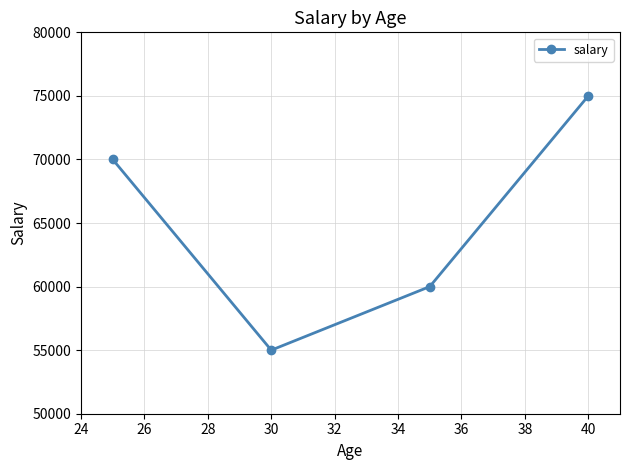

How many points are lower than both their immediate neighbors (excluding endpoints)?

1